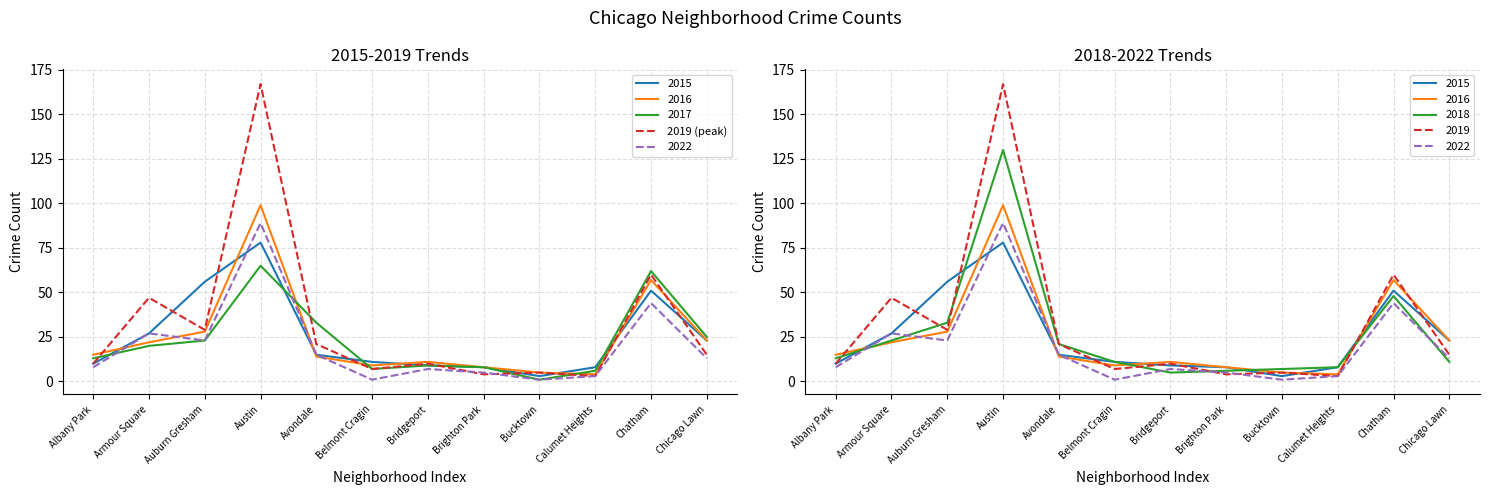

What is the smallest value displayed?

3